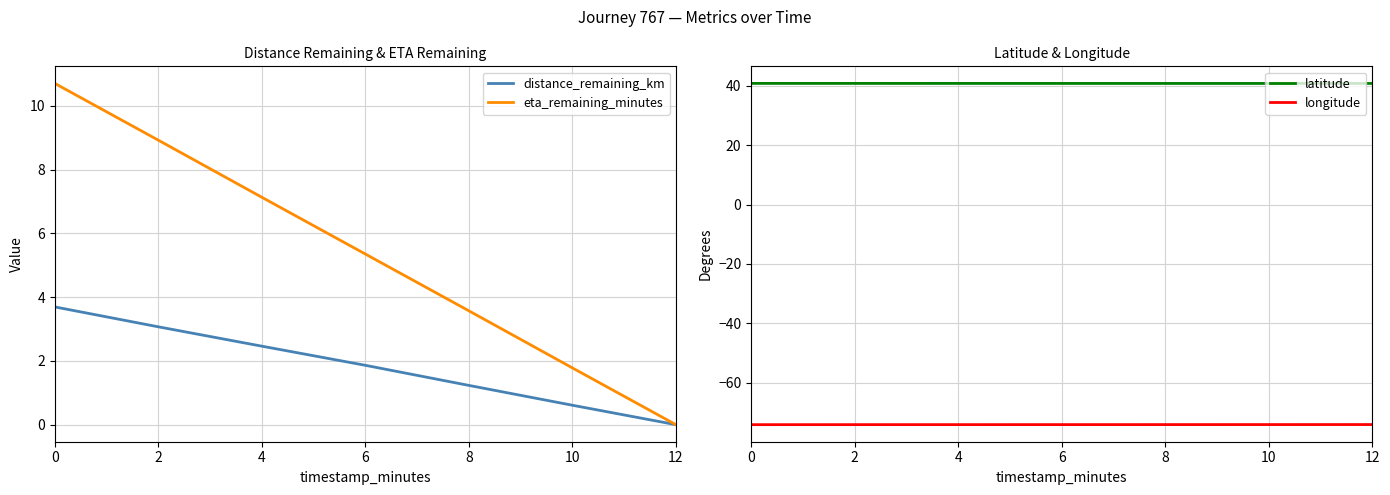

At 2, list the series in order from largest to smallest.

latitude, eta_remaining_minutes, distance_remaining_km, longitude